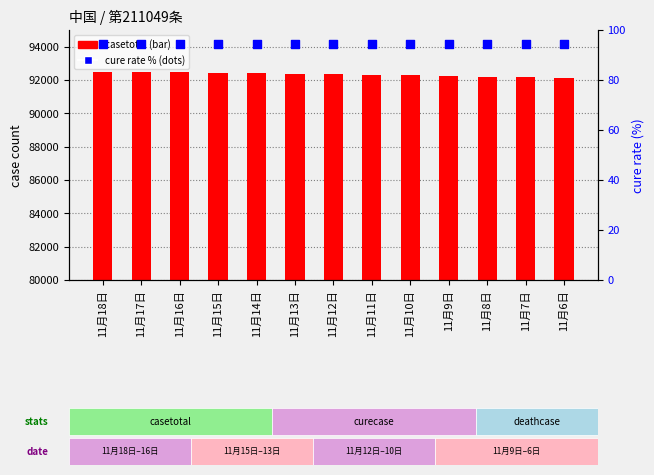

Which series has the largest total across all categories?

casetotal